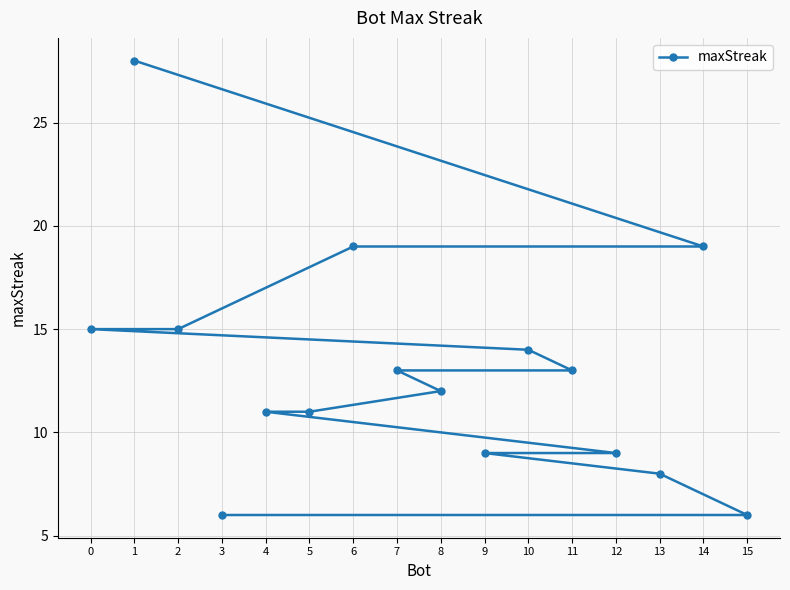

The value at 9 is 12. True or false?

False